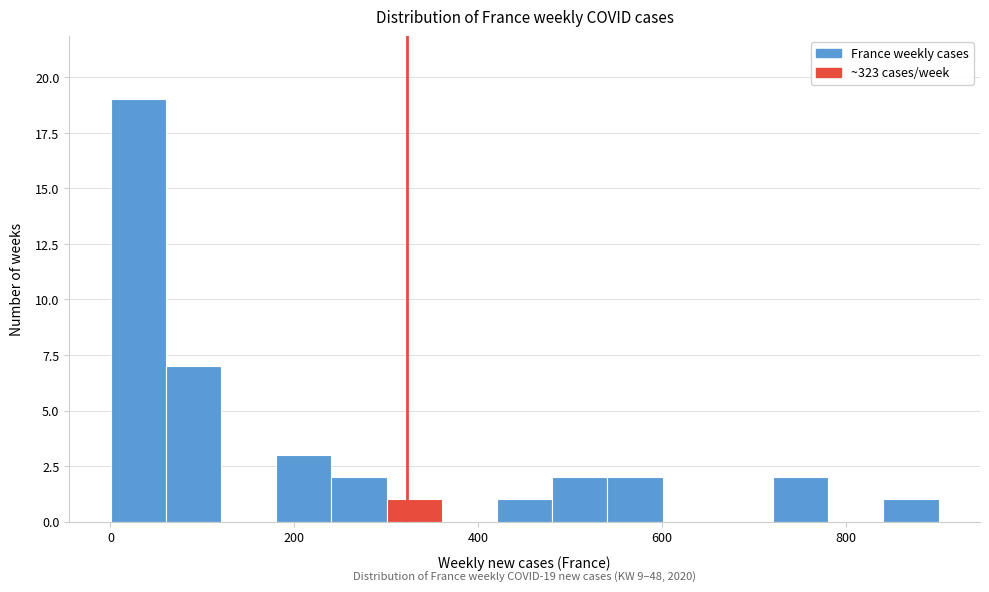

Read against the x-axis, roughly where is the centre of the tallest bar?

40